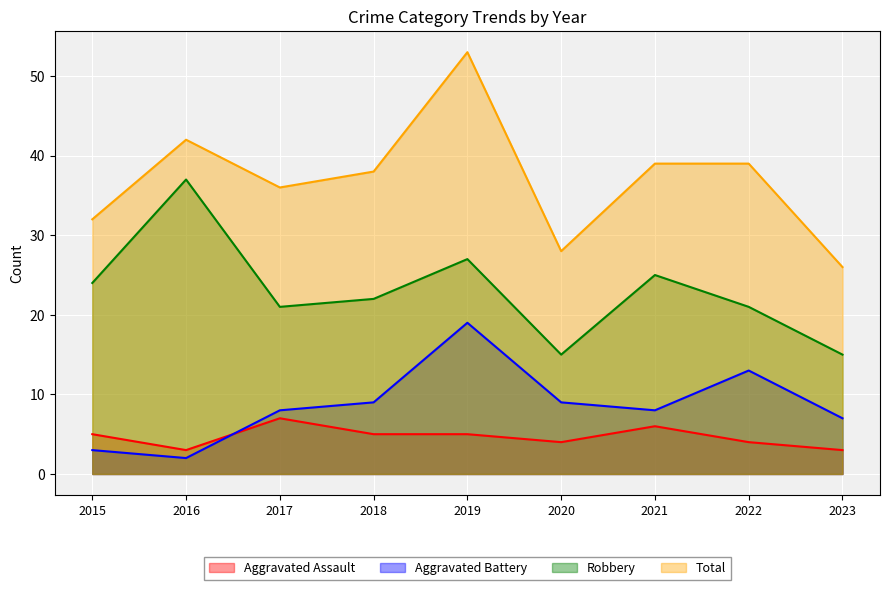

Read the Robbery value at 2018, to the nearest 10.

20